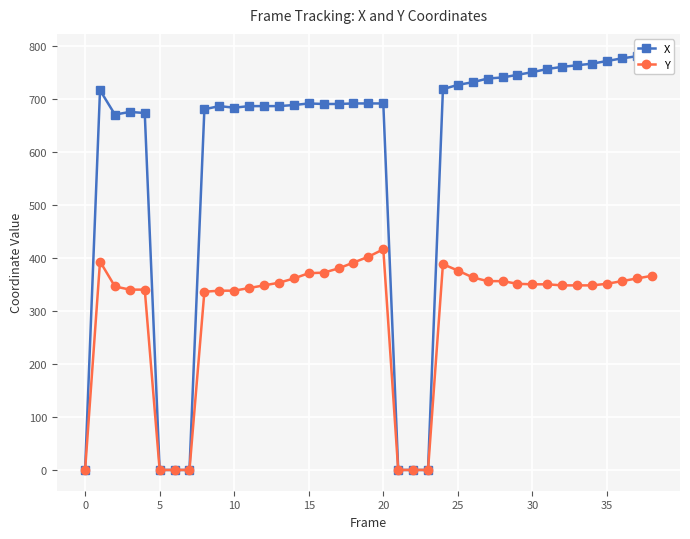

True or false: Y has more than 0 interior local peaks.

True